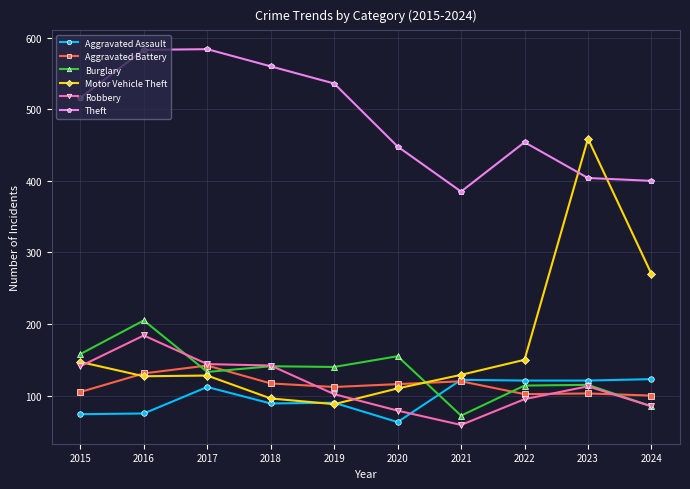

At how many categories does at least one series exceed 163?

10